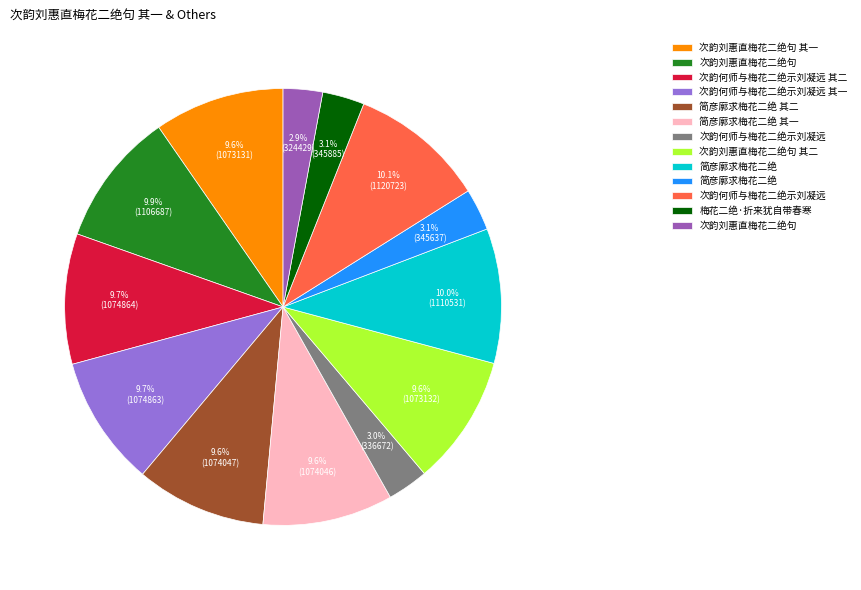

Is there a majority slice in this chart?

No